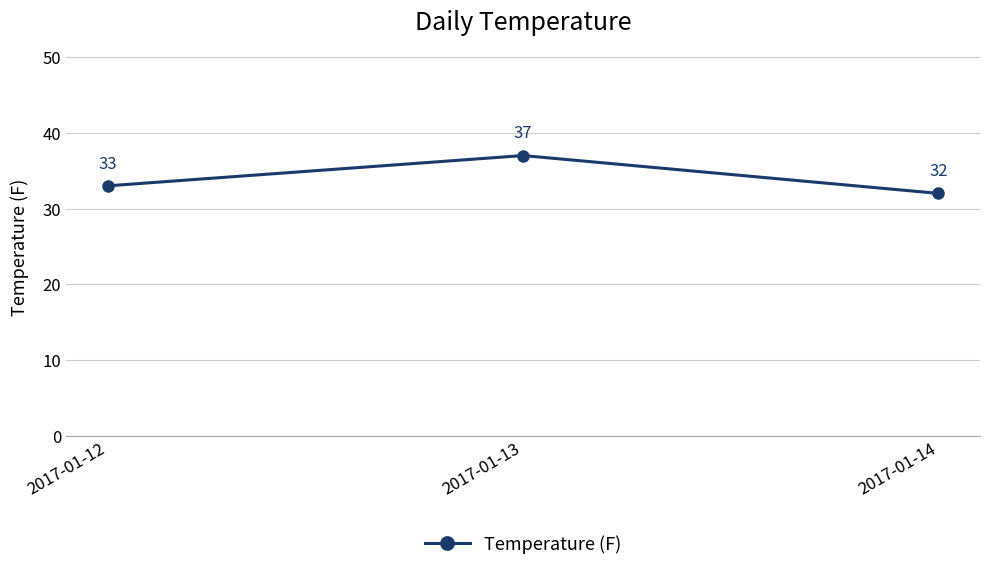

List the labels in order of value, smallest first.

2017-01-14, 2017-01-12, 2017-01-13